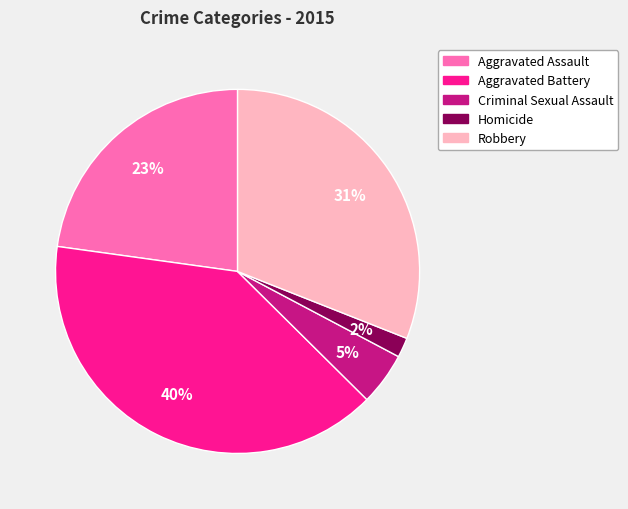

How many segments does this pie chart have?

5